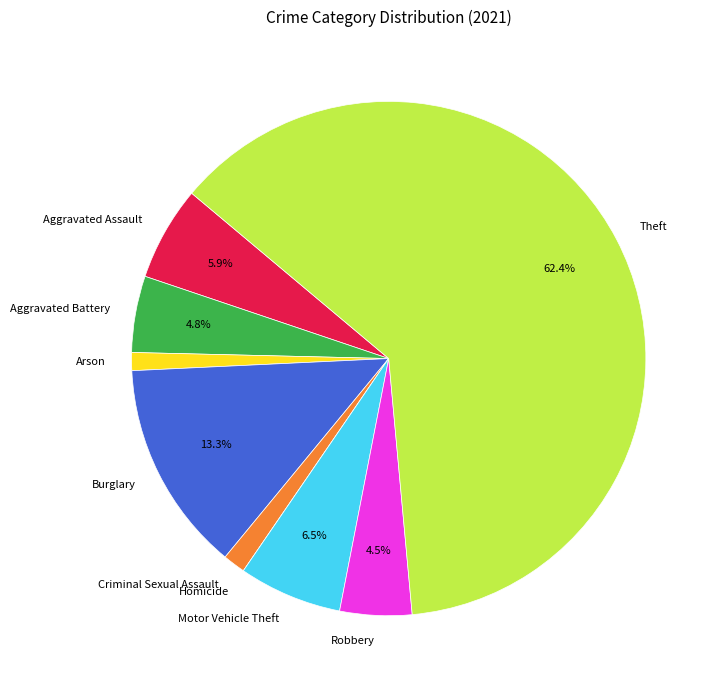

Is there a majority slice in this chart?

Yes